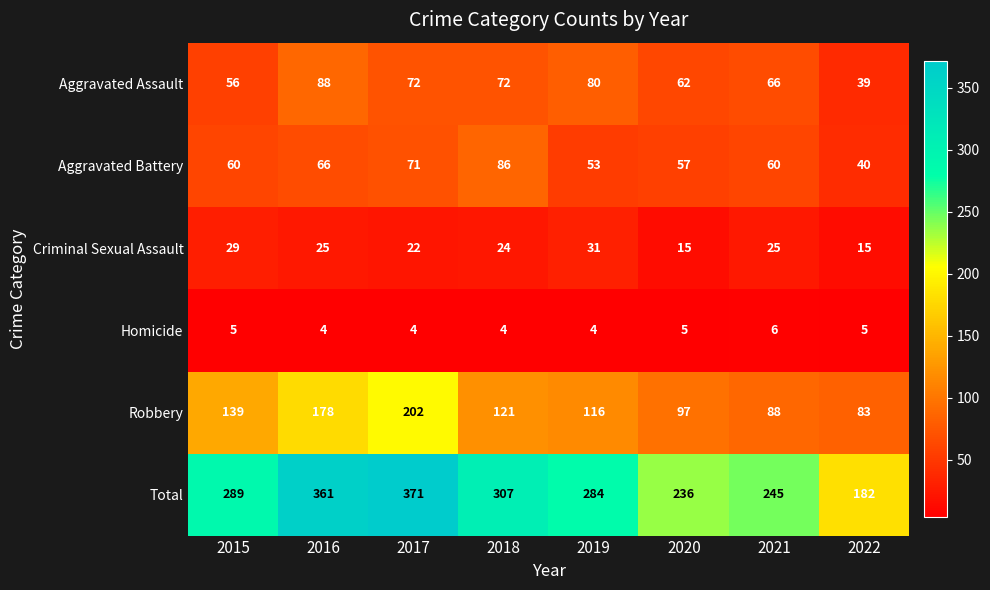

At which label is Aggravated Assault closest to 63?

2020